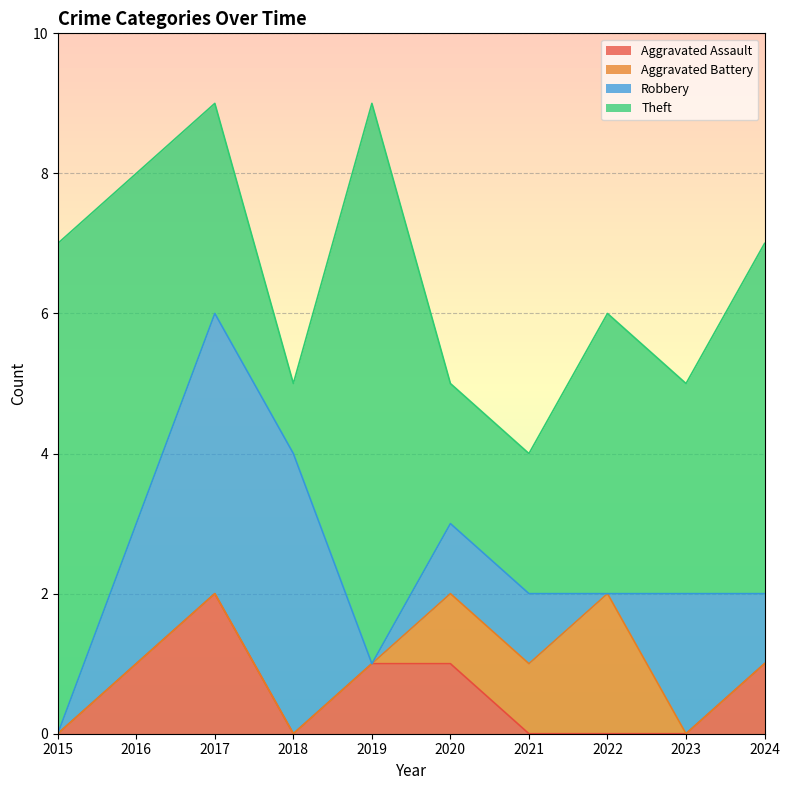

The Robbery series shows 2 at 2016. True or false?

True